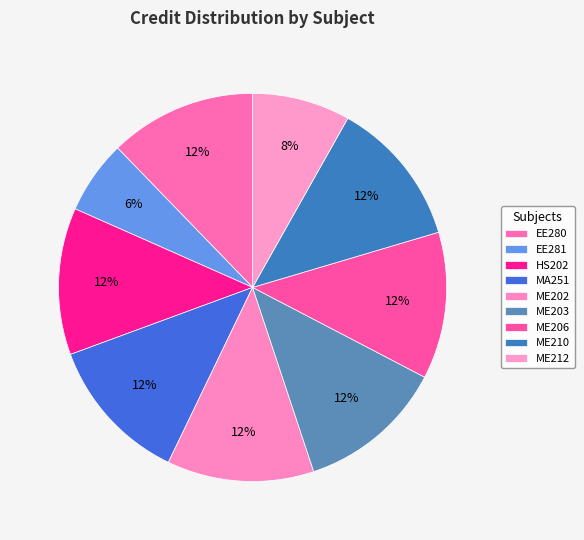

Rank the categories by value from lowest to highest.

EE281, ME212, EE280, HS202, MA251, ME202, ME203, ME206, ME210